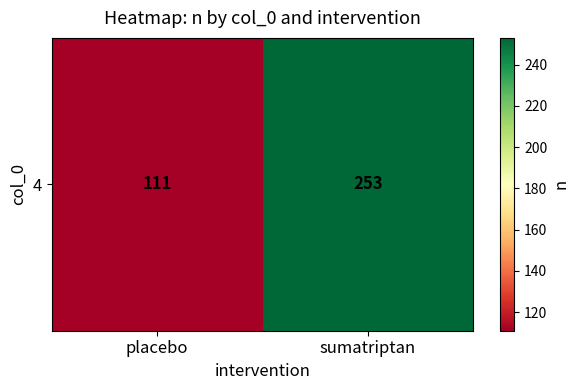

What is the minimum value shown in the chart?

111